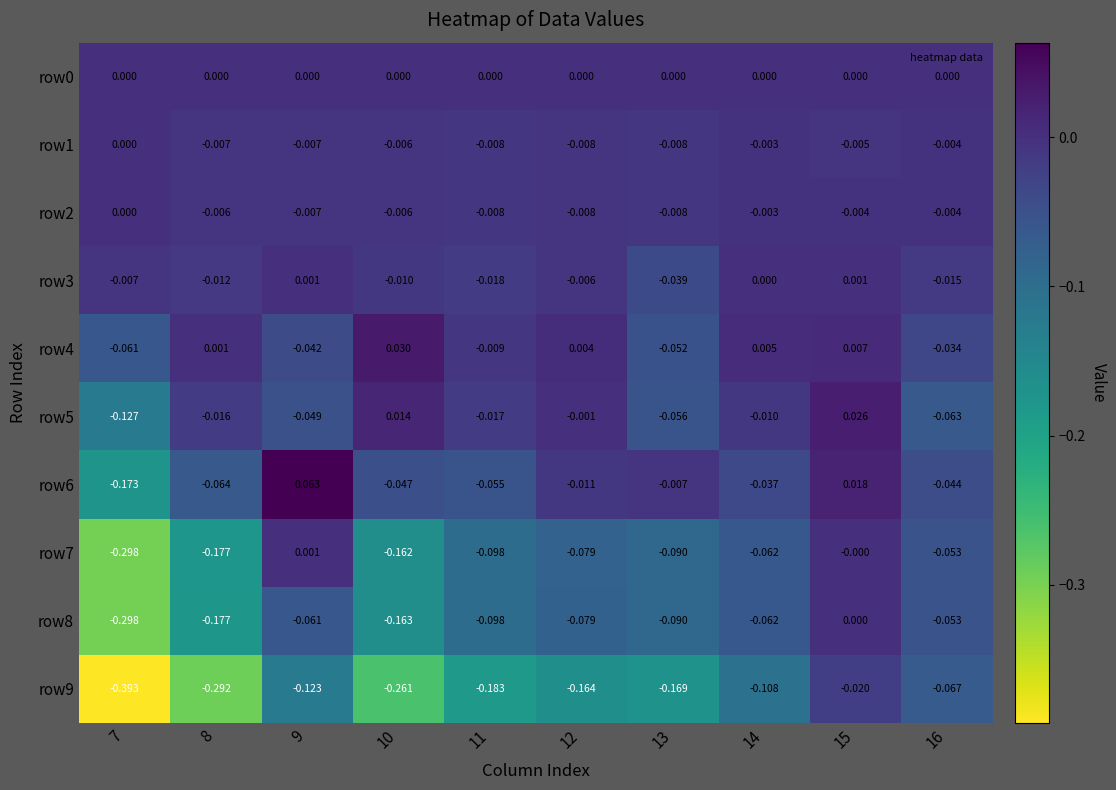

Is the value of row7 at 9 greater than the value of row2 at 15?

Yes